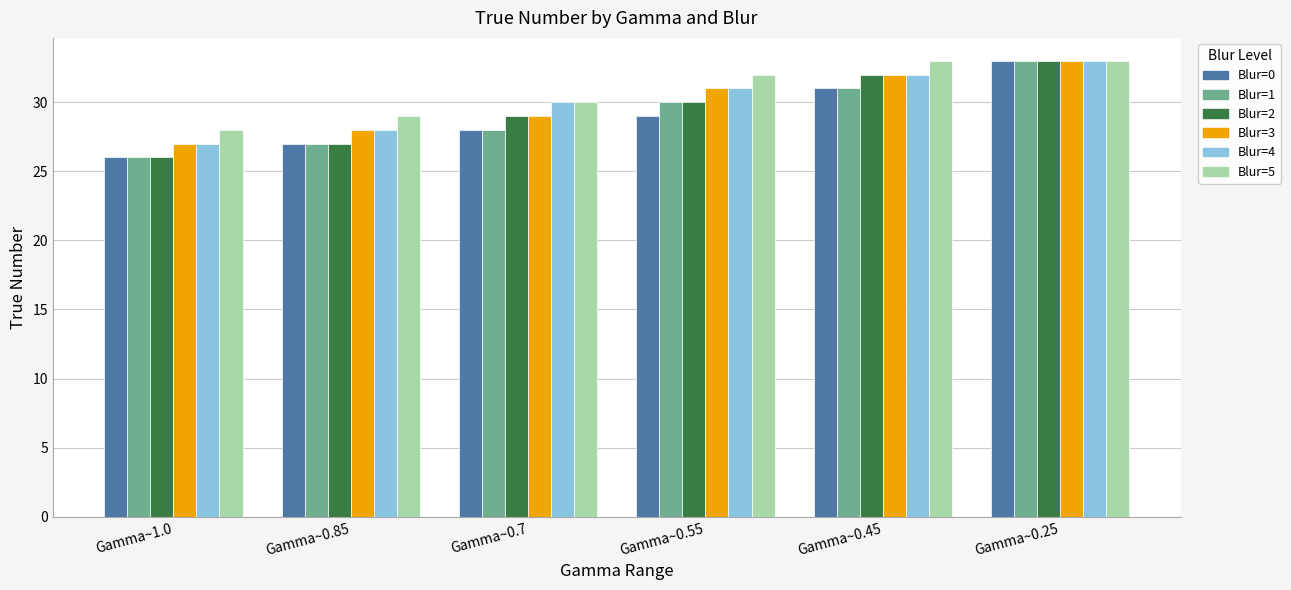

What is the difference between the highest and lowest values at Gamma~0.7?

2